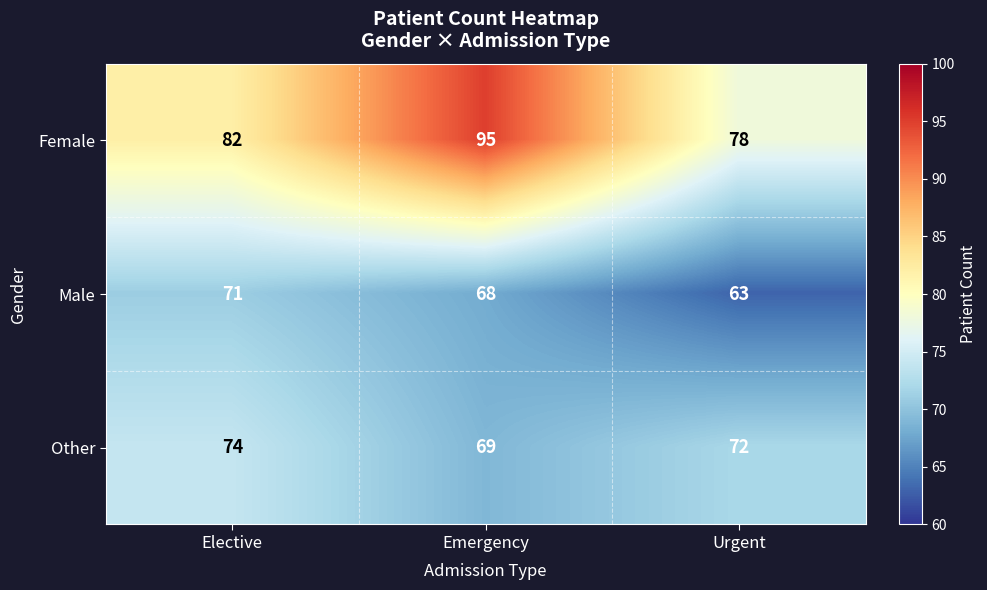

The value of Male at Emergency is 94. True or false?

False